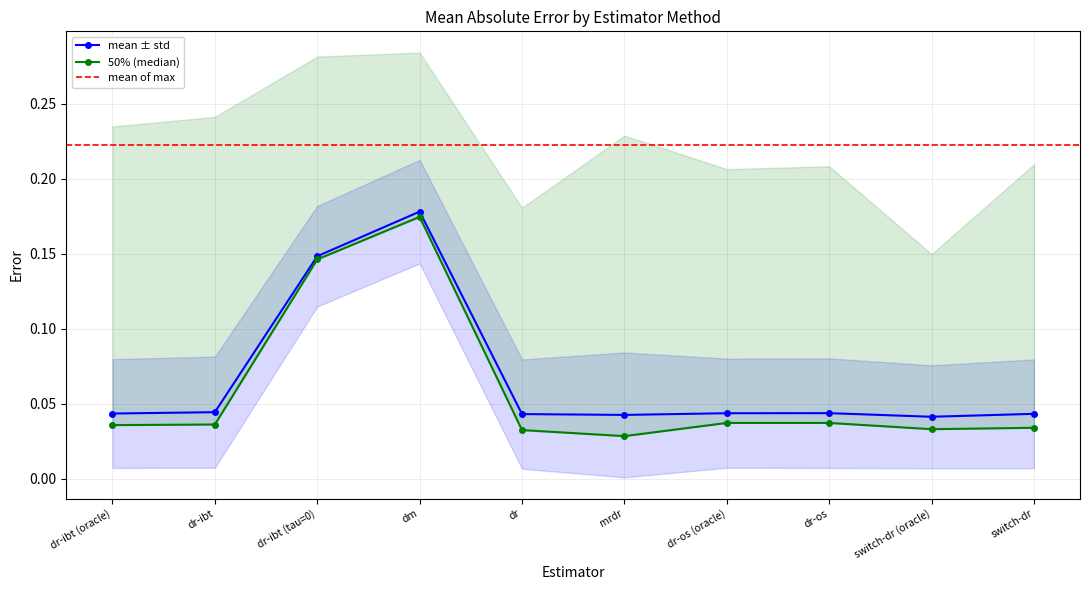

True or false: mean-std and 50% intersect in this chart.

False